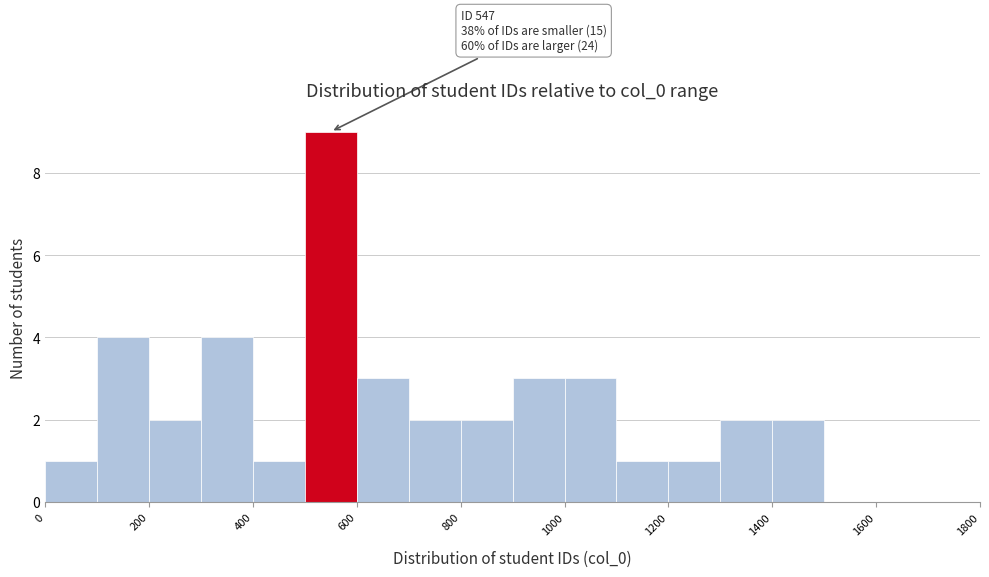

Which range on the x-axis has the tallest bar?

500 to 600